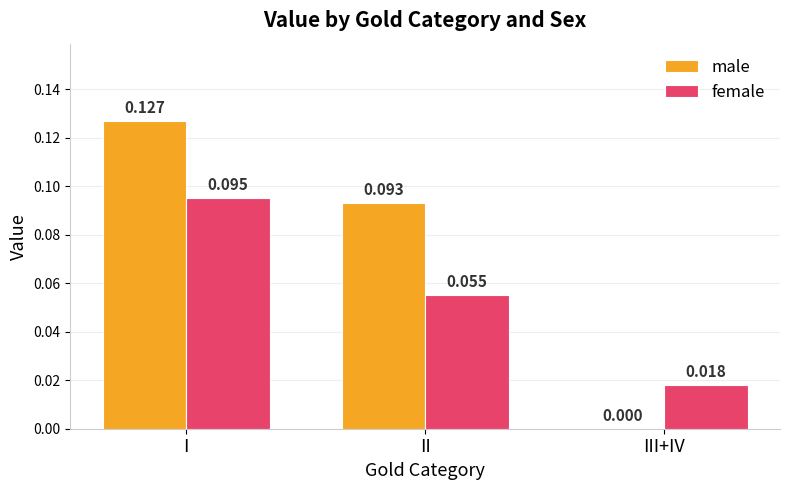

Where is male nearest to the value 0?

III+IV